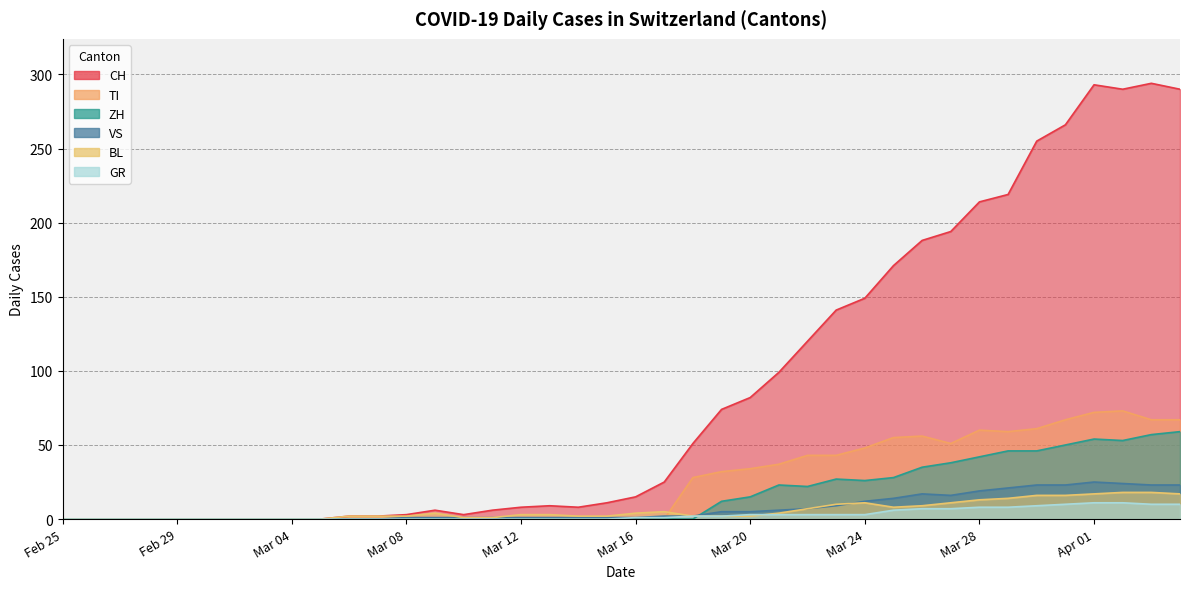

At how many categories does at least one series exceed 111?

14